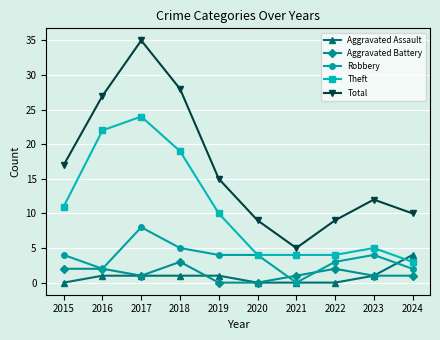

At which category does Aggravated Battery reach its first local valley?

2017